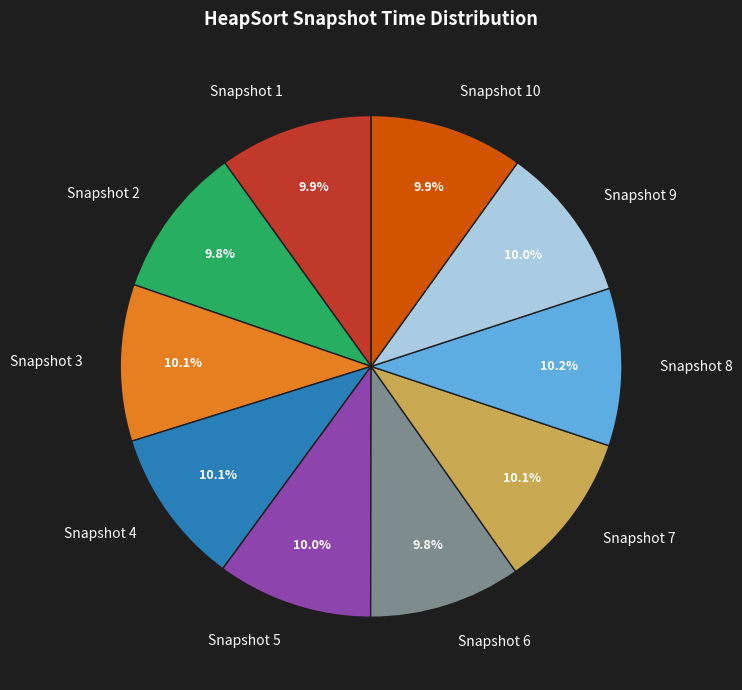

Is there any slice that represents more than half of the pie?

No